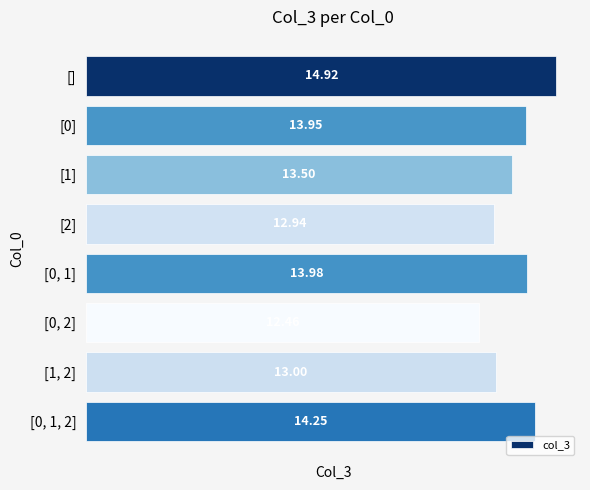

What is the change in value from [] to [2]?

-2.0